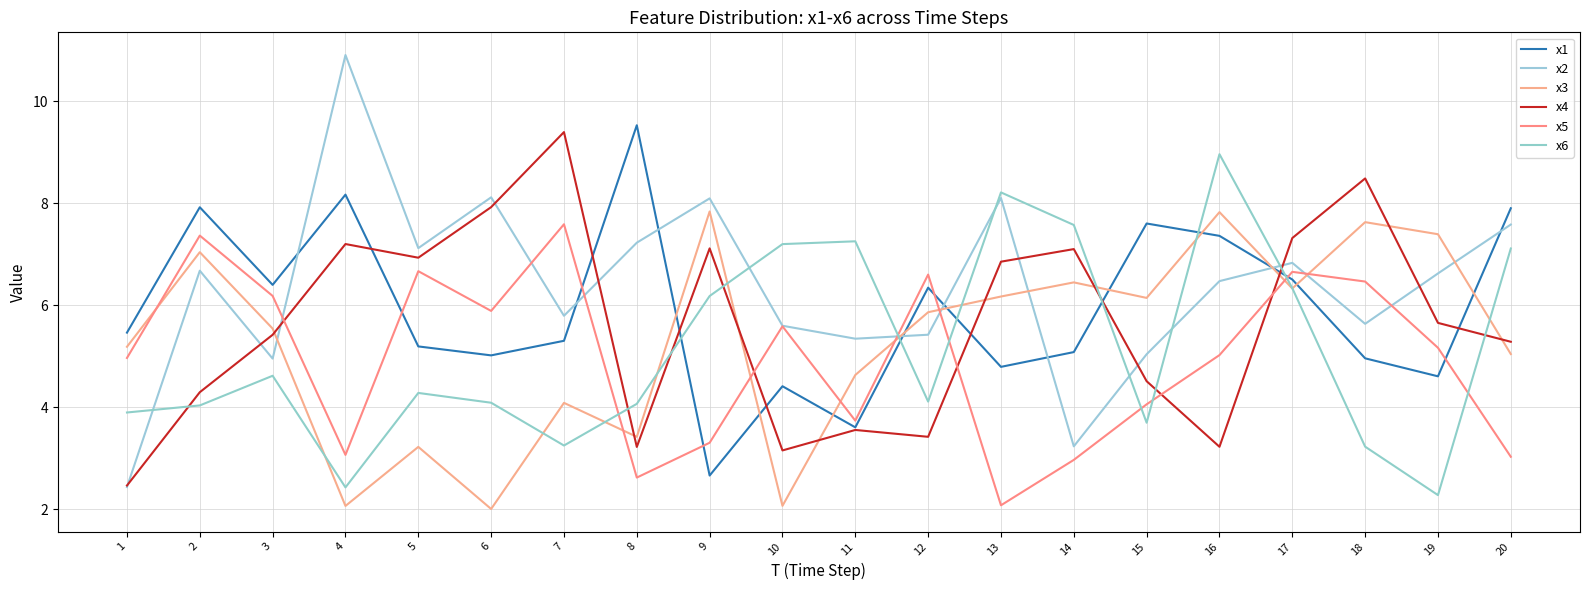

What are all the series names shown in the legend?

x1, x2, x3, x4, x5, x6